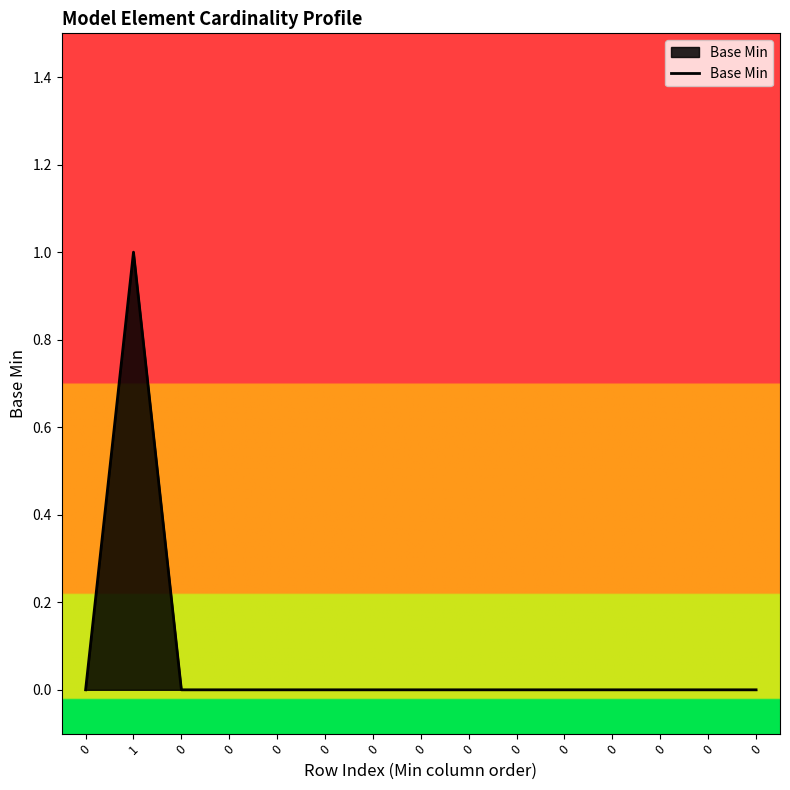

Is it true that the value at 0 is 1?

False